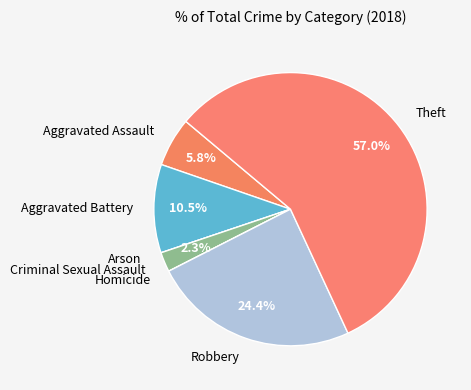

Which category has the biggest portion of the pie?

Theft